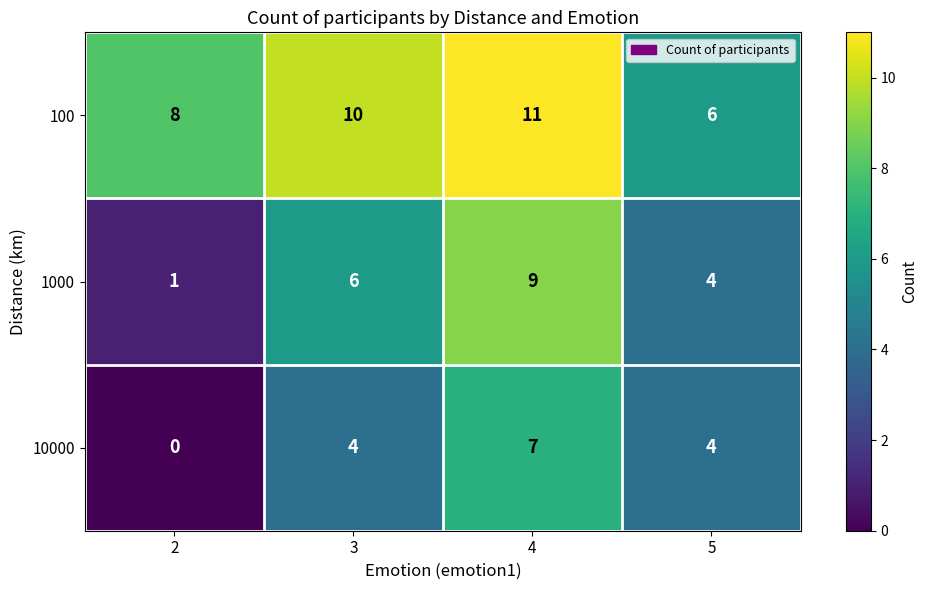

Count the 10000 values in the range 4 to 7.

3